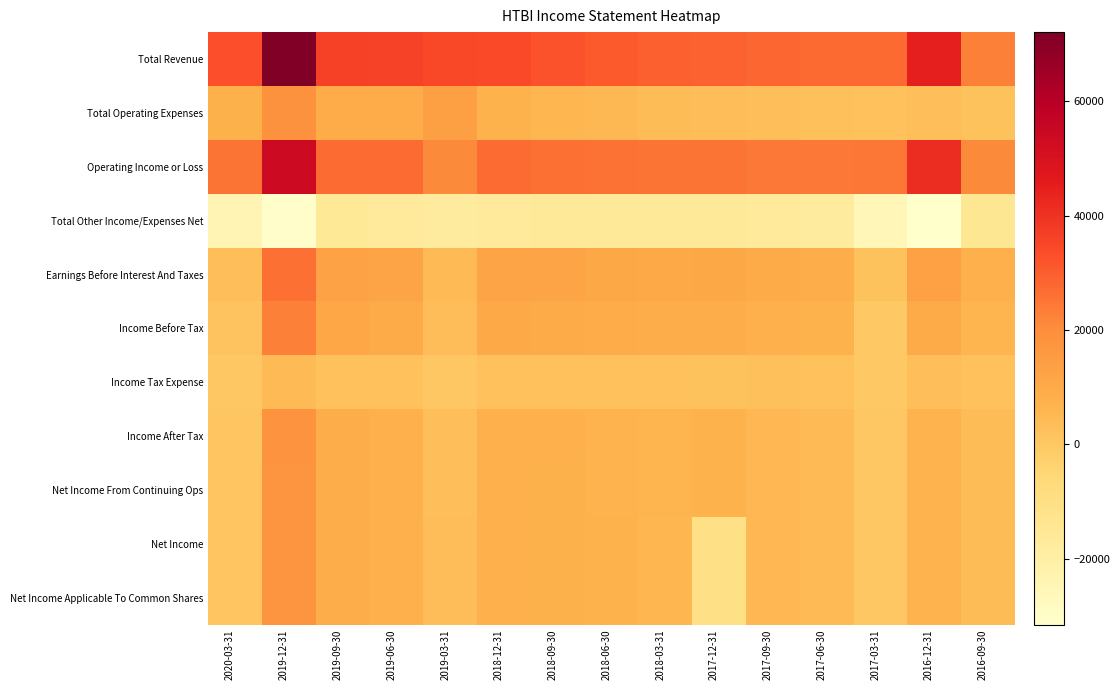

Reading left to right, list all the values displayed in this chart.

Total Revenue: 2020-03-31=33000	2019-12-31=72100	2019-09-30=36200	2019-06-30=35900	2019-03-31=34700	2018-12-31=34400	2018-09-30=32300	2018-06-30=30700	2018-03-31=29400	2017-12-31=29000	2017-09-30=28000	2017-06-30=27300	2017-03-31=27300	2016-12-31=44900	2016-09-30=22800
Total Operating Expenses: 2020-03-31=7700	2019-12-31=18400	2019-09-30=9200	2019-06-30=9100	2019-03-31=13600	2018-12-31=7300	2018-09-30=6000	2018-06-30=5100	2018-03-31=4000	2017-12-31=3600	2017-09-30=3300	2017-06-30=2700	2017-03-31=2200	2016-12-31=3300	2016-09-30=1700
Operating Income or Loss: 2020-03-31=25300	2019-12-31=53700	2019-09-30=27000	2019-06-30=26800	2019-03-31=21100	2018-12-31=27100	2018-09-30=26300	2018-06-30=25600	2018-03-31=25400	2017-12-31=25400	2017-09-30=24700	2017-06-30=24600	2017-03-31=25100	2016-12-31=41600	2016-09-30=21100
Total Other Income/Expenses Net: 2020-03-31=-23900	2019-12-31=-30800	2019-09-30=-15800	2019-06-30=-16600	2019-03-31=-17600	2018-12-31=-16800	2018-09-30=-16300	2018-06-30=-16400	2018-03-31=-16500	2017-12-31=-16500	2017-09-30=-16600	2017-06-30=-17600	2017-03-31=-25100	2016-12-31=-31500	2016-09-30=-14900
Earnings Before Interest And Taxes: 2020-03-31=3300	2019-12-31=26200	2019-09-30=12800	2019-06-30=11800	2019-03-31=4900	2018-12-31=12100	2018-09-30=11500	2018-06-30=10800	2018-03-31=10400	2017-12-31=10600	2017-09-30=9600	2017-06-30=8800	2017-03-31=1700	2016-12-31=13100	2016-09-30=7800
Income Before Tax: 2020-03-31=1400	2019-12-31=22900	2019-09-30=11200	2019-06-30=10100	2019-03-31=3500	2018-12-31=10300	2018-09-30=10000	2018-06-30=9200	2018-03-31=8800	2017-12-31=8800	2017-09-30=8100	2017-06-30=7000	2017-03-31=-100	2016-12-31=10100	2016-09-30=6200
Income Tax Expense: 2020-03-31=200	2019-12-31=4900	2019-09-30=2400	2019-06-30=2100	2019-03-31=200	2018-12-31=2300	2018-09-30=2200	2018-06-30=2400	2018-03-31=2400	2017-12-31=1800	2017-09-30=2500	2017-06-30=2200	2017-03-31=-300	2016-12-31=3300	2016-09-30=2400
Income After Tax: 2020-03-31=1200	2019-12-31=18000	2019-09-30=8800	2019-06-30=8000	2019-03-31=3300	2018-12-31=8000	2018-09-30=7800	2018-06-30=6800	2018-03-31=6400	2017-12-31=7000	2017-09-30=5600	2017-06-30=4800	2017-03-31=300	2016-12-31=6800	2016-09-30=3800
Net Income From Continuing Ops: 2020-03-31=1200	2019-12-31=17800	2019-09-30=8700	2019-06-30=8000	2019-03-31=3300	2018-12-31=8000	2018-09-30=7700	2018-06-30=6700	2018-03-31=6400	2017-12-31=7000	2017-09-30=5600	2017-06-30=4700	2017-03-31=300	2016-12-31=6700	2016-09-30=3800
Net Income: 2020-03-31=1200	2019-12-31=17800	2019-09-30=8700	2019-06-30=8000	2019-03-31=3600	2018-12-31=8000	2018-09-30=7700	2018-06-30=7200	2018-03-31=6100	2017-12-31=-10700	2017-09-30=5600	2017-06-30=4700	2017-03-31=300	2016-12-31=6700	2016-09-30=3800
Net Income Applicable To Common Shares: 2020-03-31=1200	2019-12-31=17800	2019-09-30=8700	2019-06-30=8000	2019-03-31=3600	2018-12-31=8000	2018-09-30=7700	2018-06-30=7200	2018-03-31=6100	2017-12-31=-10700	2017-09-30=5600	2017-06-30=4700	2017-03-31=300	2016-12-31=6700	2016-09-30=3800